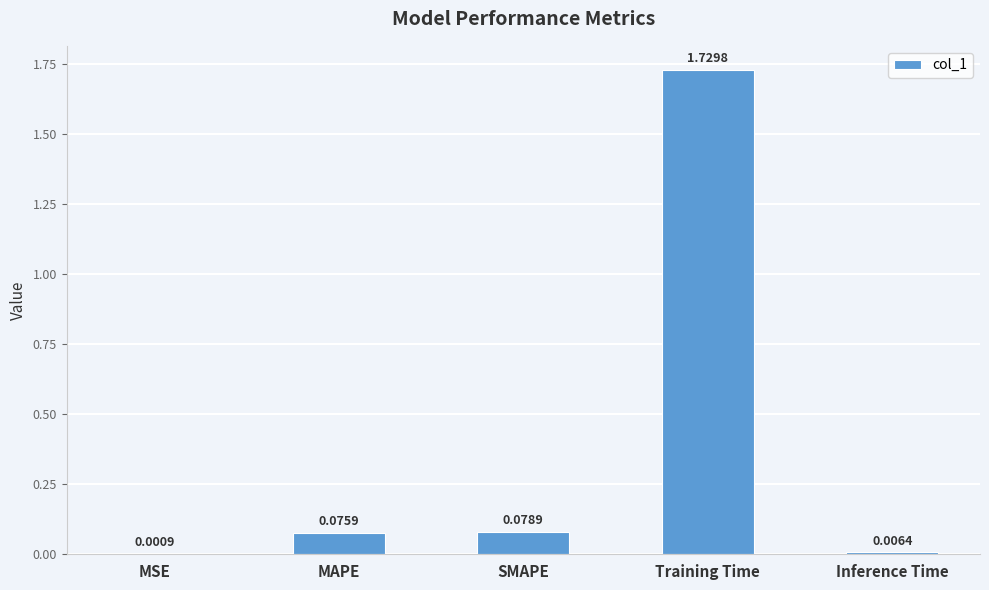

How many data points does each series have?

5